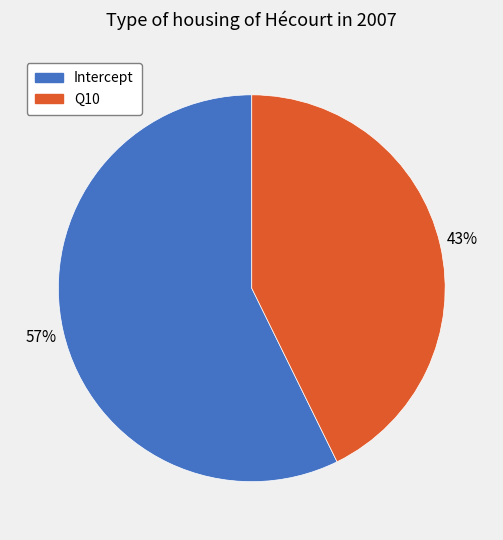

How many segments does this pie chart have?

2